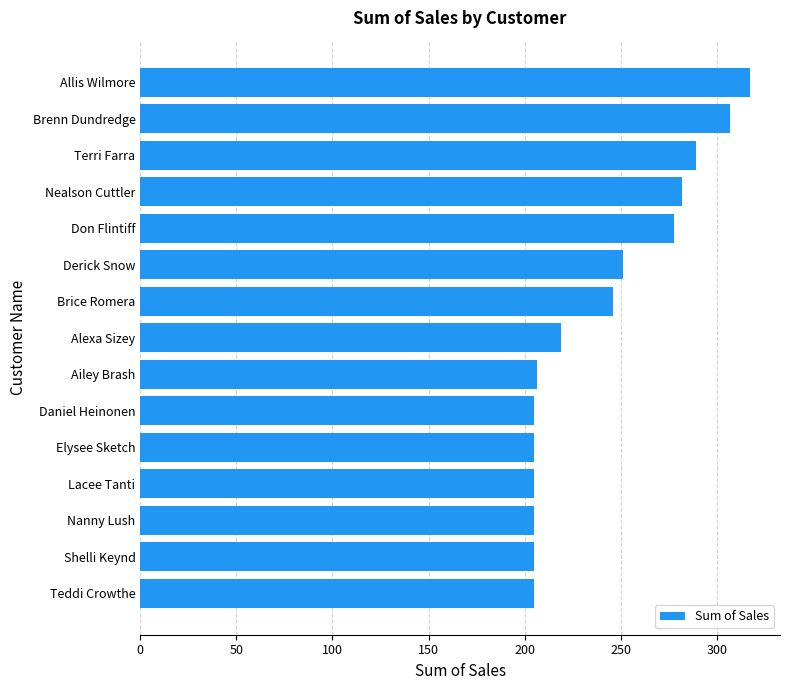

What is the change in value from Lacee Tanti to Allis Wilmore?

+112.1